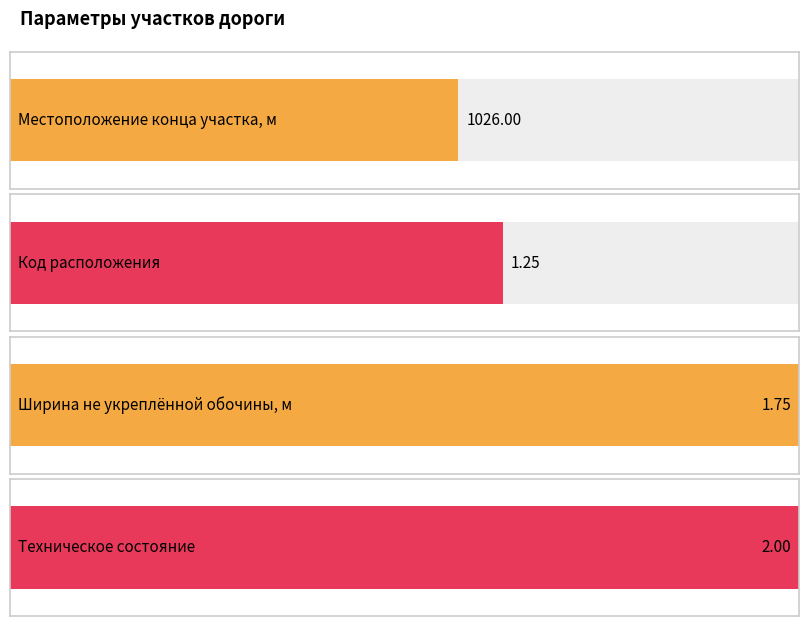

Rank the series at 604 from highest to lowest value.

Местоположение конца участка, м, Код расположения, Техническое состояние, Ширина не укреплённой обочины, м